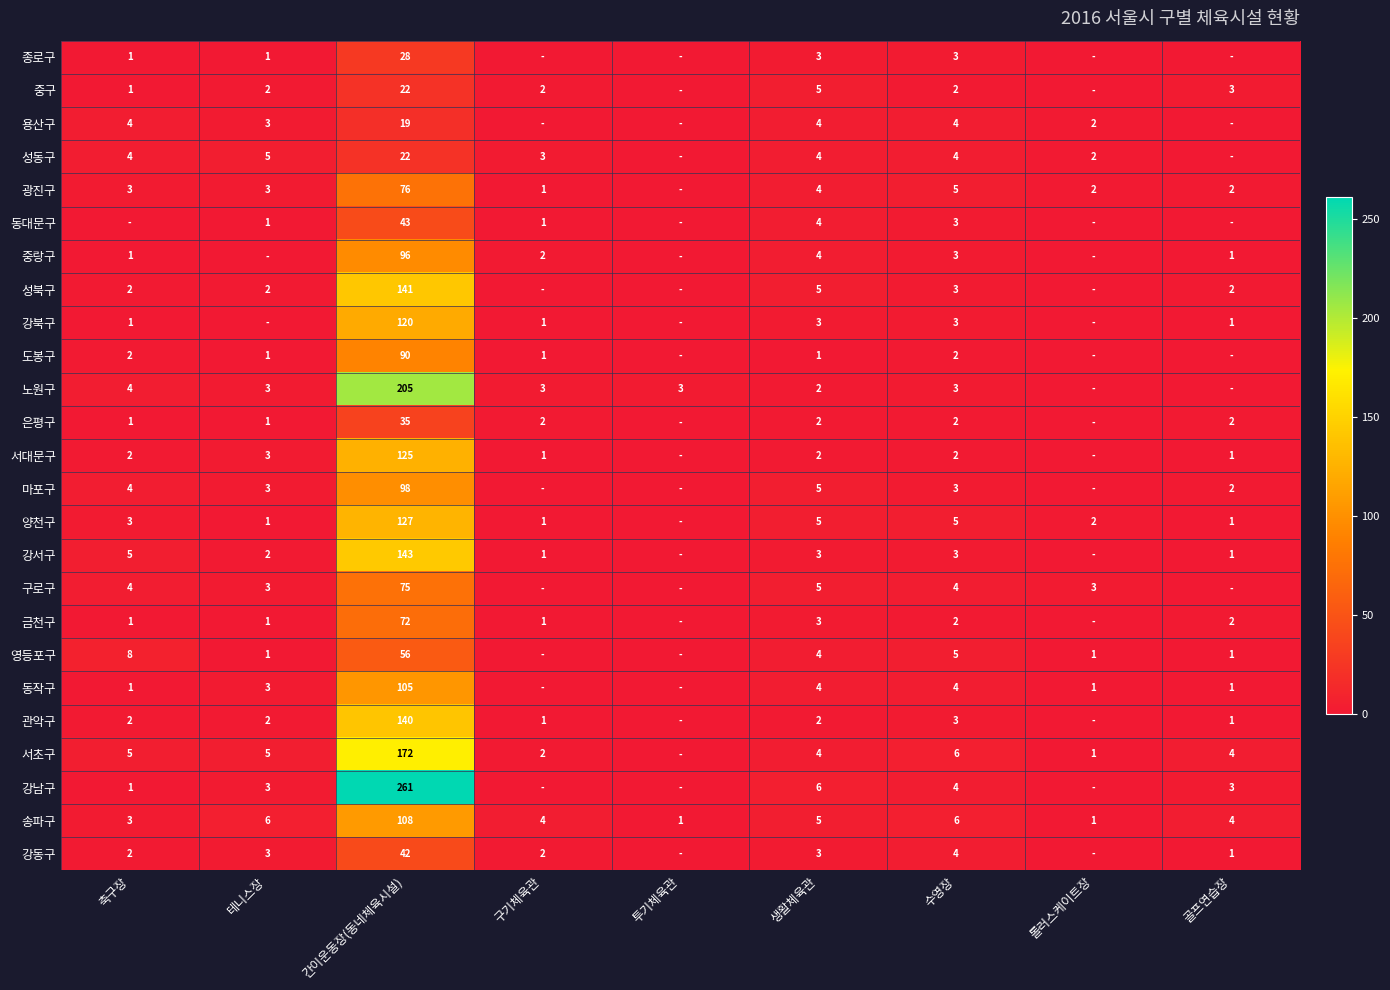

Between 생활체육관 and 수영장, which series saw the biggest shift?

중구